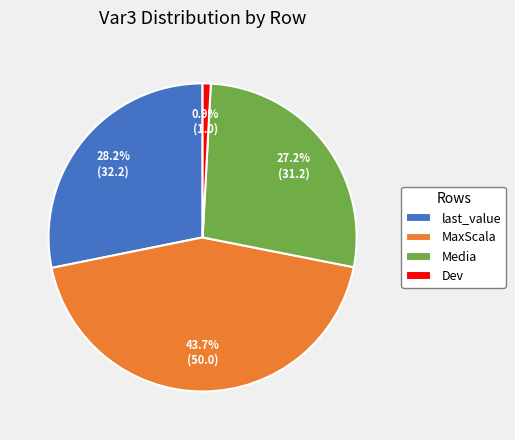

Combined, do Media and Dev account for over 50%?

No